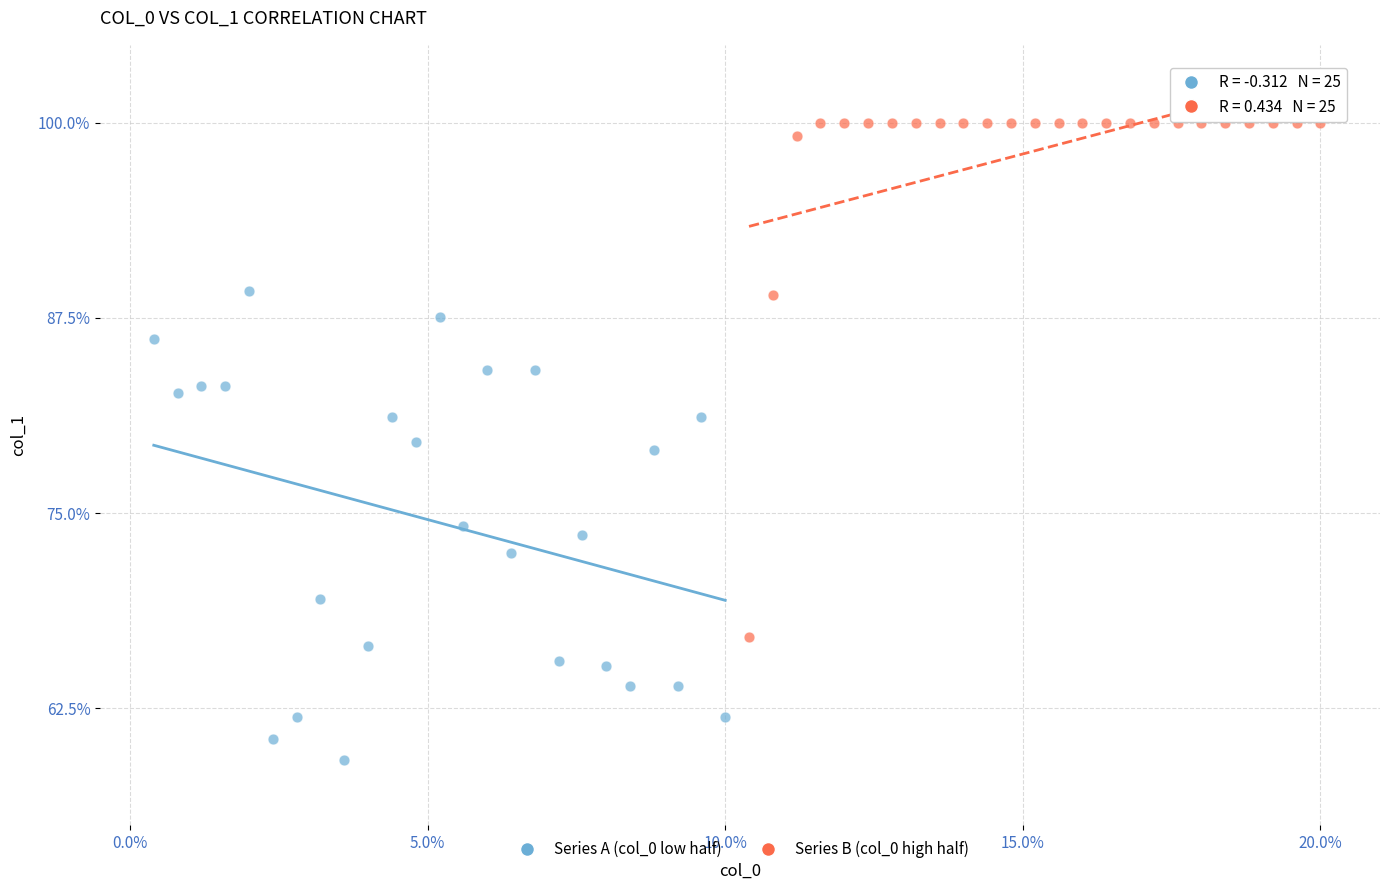

What are all the series names shown in the legend?

Series A (col_0 low half), Series B (col_0 high half)